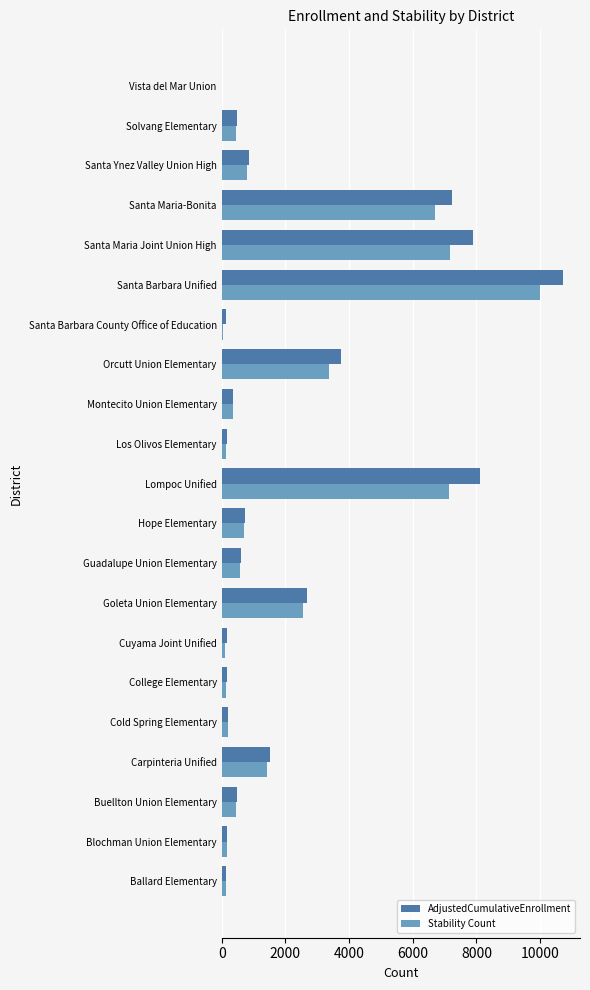

What is the average value of the Stability Count series?

2029